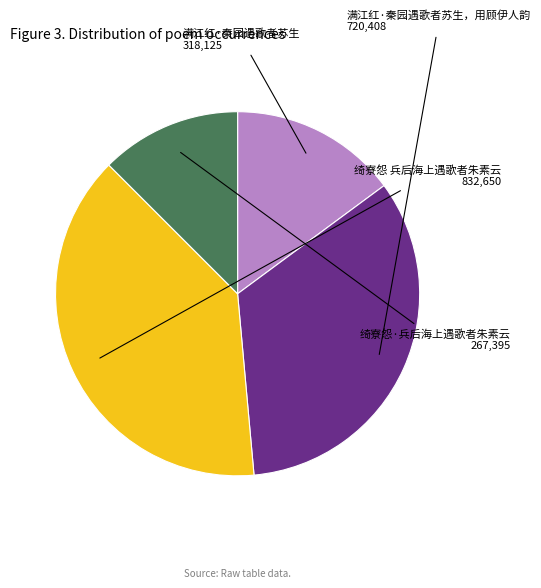

Is the sum of 满江红·秦园遇歌者苏生 and 绮寮怨·兵后海上遇歌者朱素云 greater than half?

No